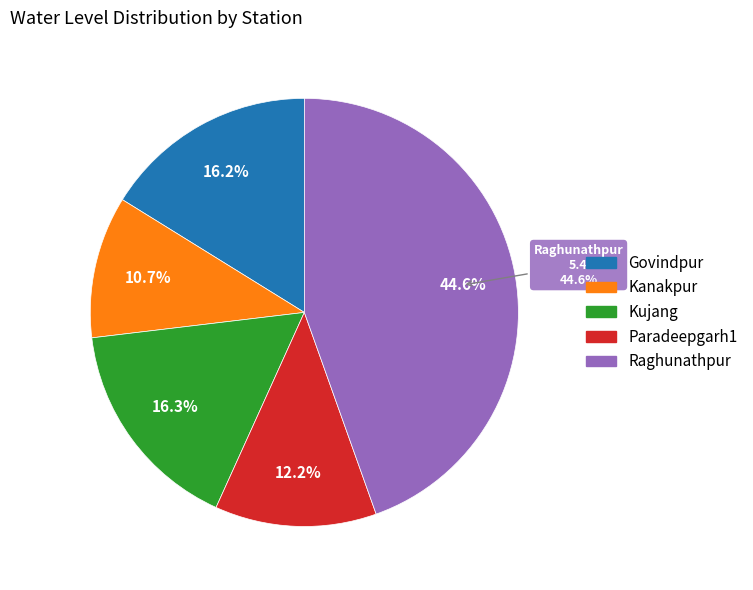

What is the change in value from Kanakpur to Raghunathpur?

+4.1